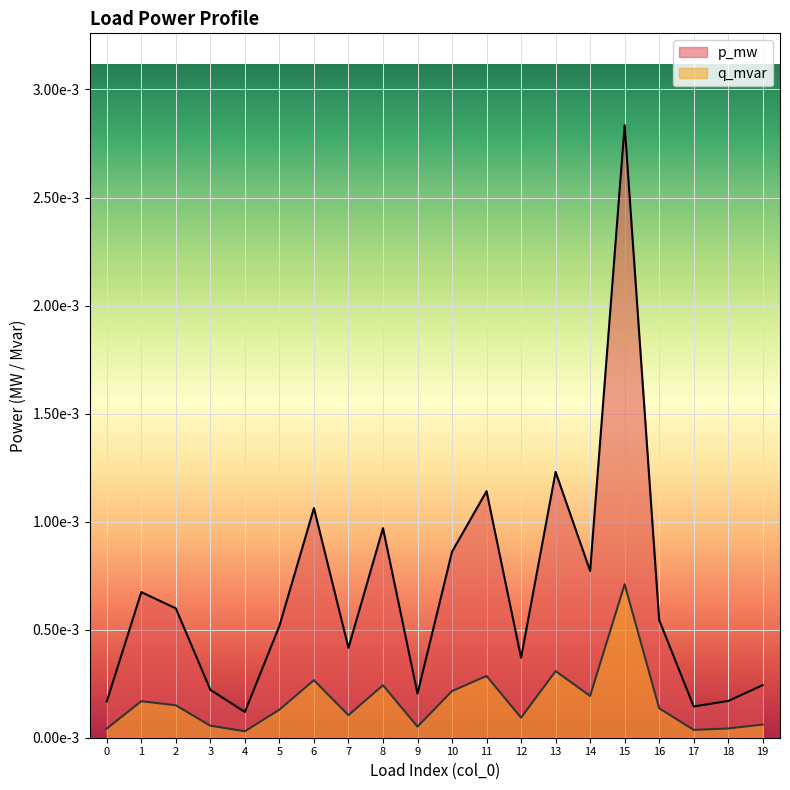

How many distinct data groups are displayed?

2